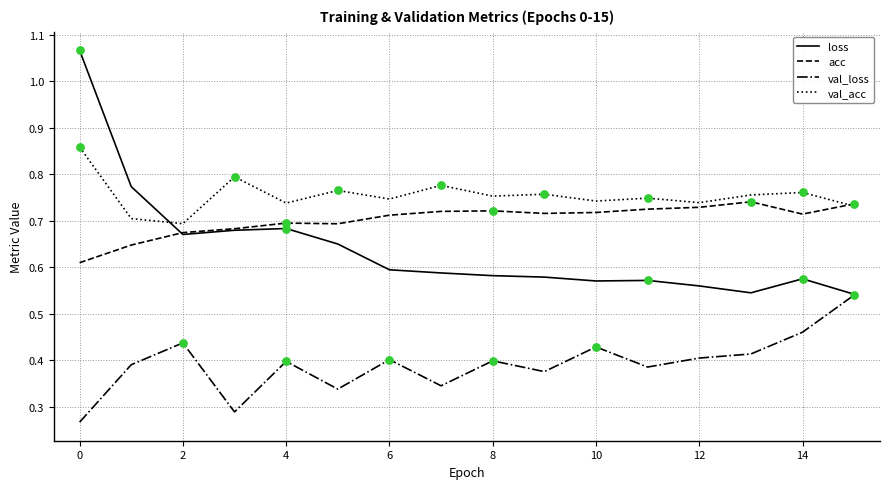

Which series has the widest spread of values?

loss